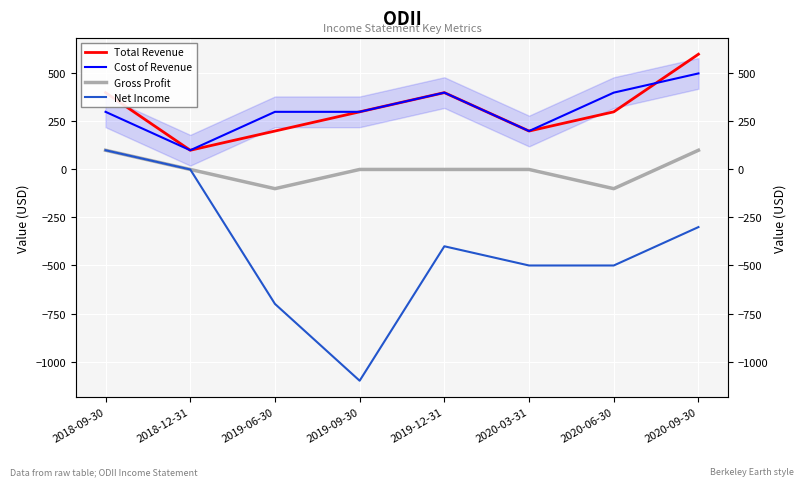

At which label does Gross Profit reach its minimum?

2019-06-30